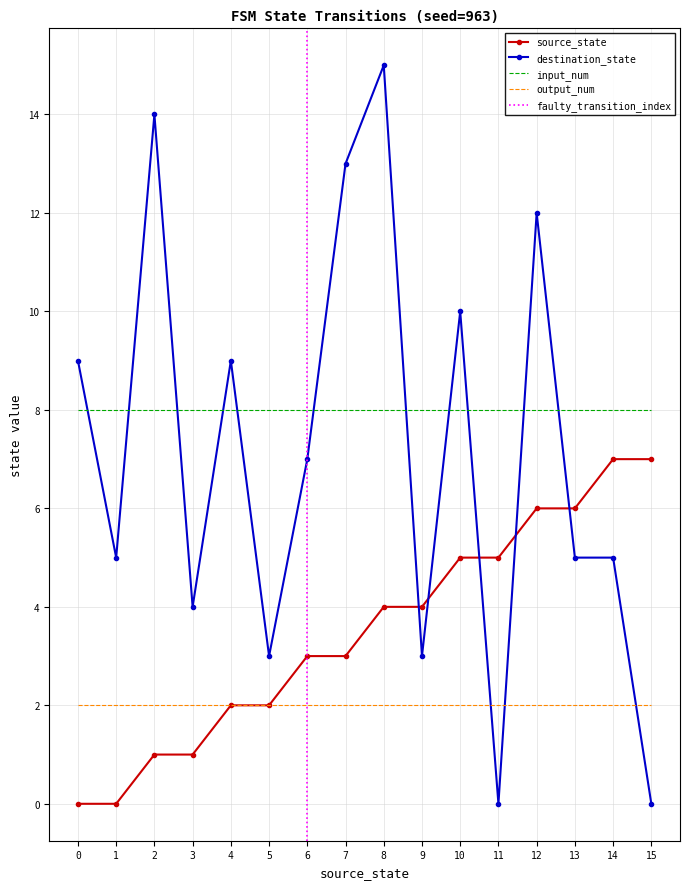

How many data points in source_state are less than 4?

8